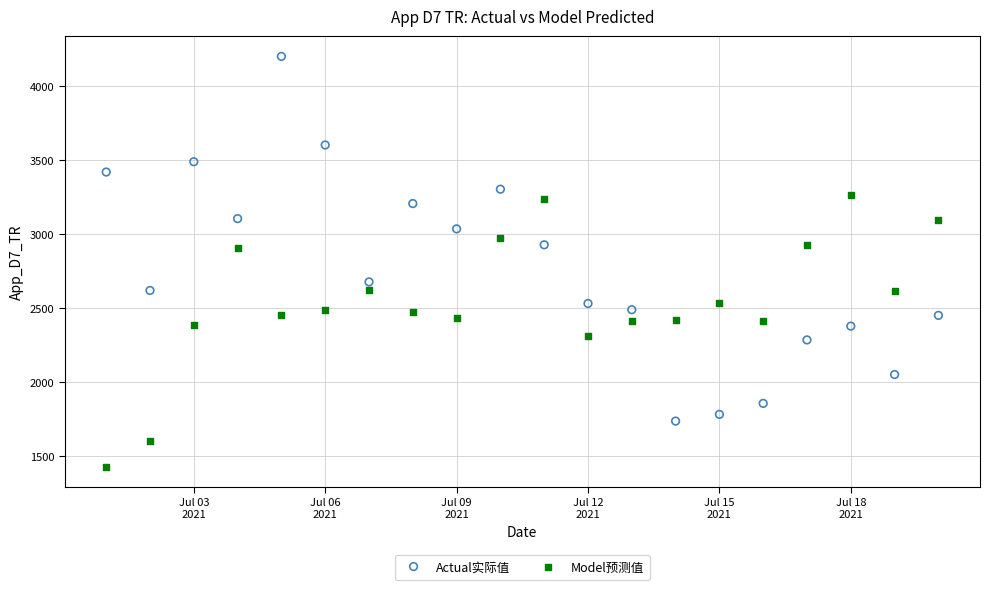

Which series has the widest spread of Y values?

Actual实际值